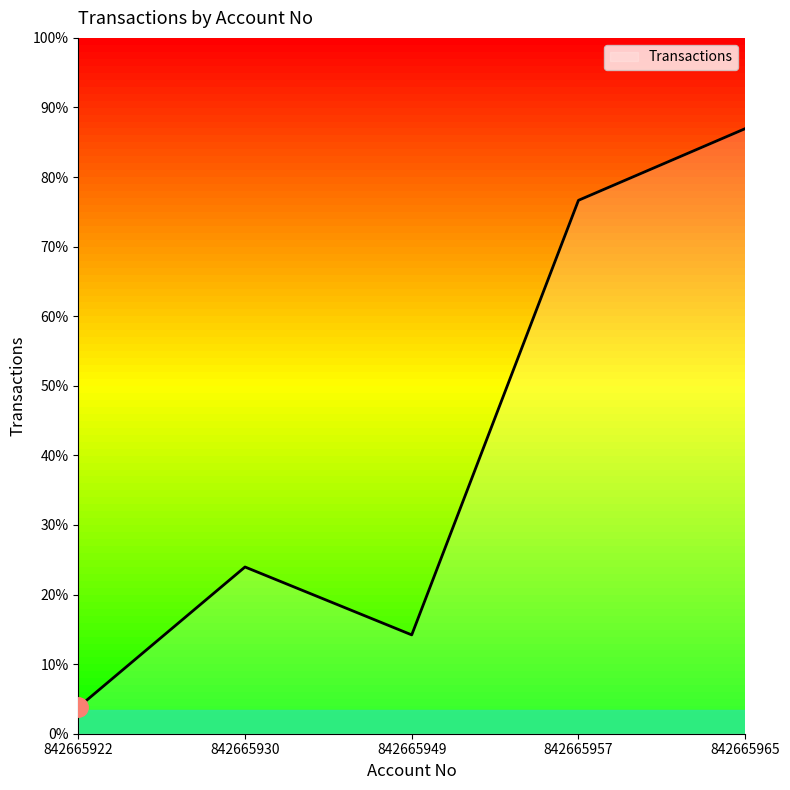

Is this an area chart (filled region under the line)?

Yes